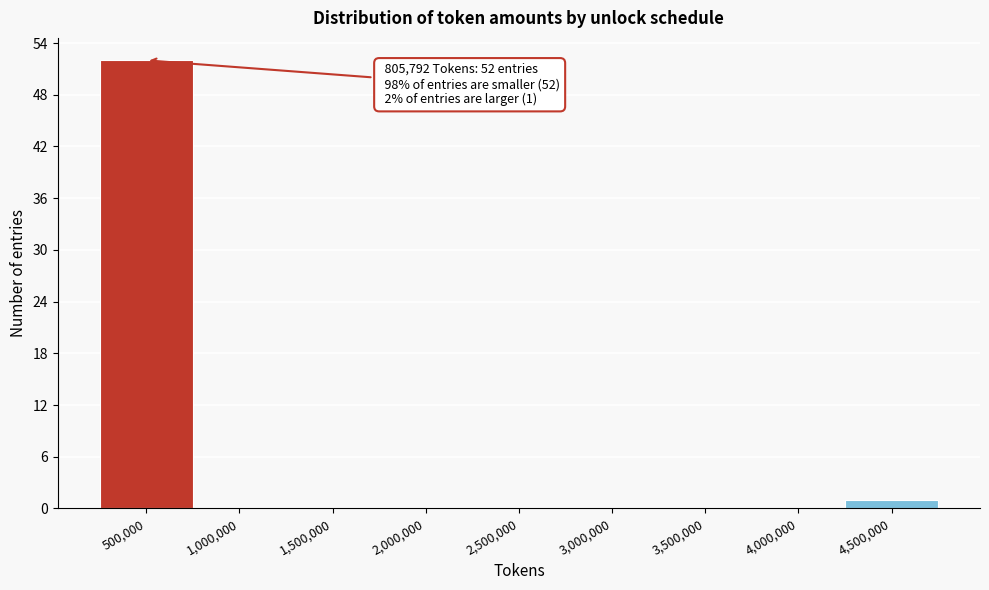

Reading left to right, transcribe all the data shown in this chart.

500,000=52	1,000,000=0	1,500,000=0	2,000,000=0	2,500,000=0	3,000,000=0	3,500,000=0	4,000,000=0	4,500,000=1